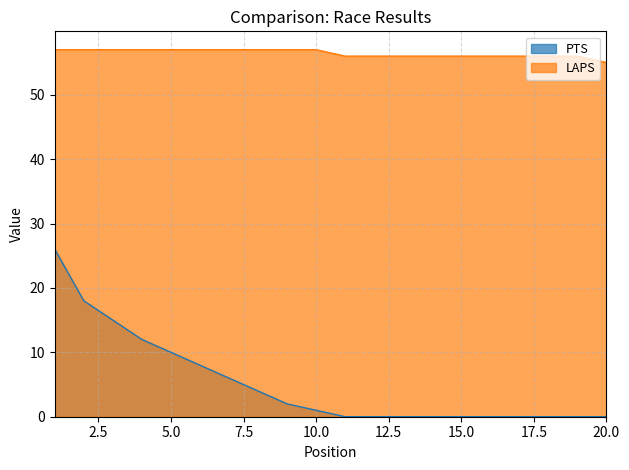

What value does the LAPS series have at 3?

57